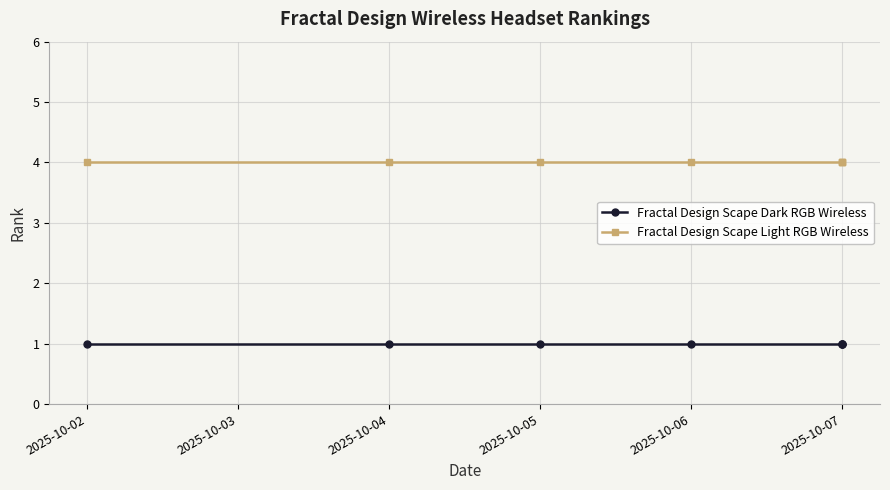

What is the value of the Fractal Design Scape Light RGB Wireless point at the 6th from the left?

4